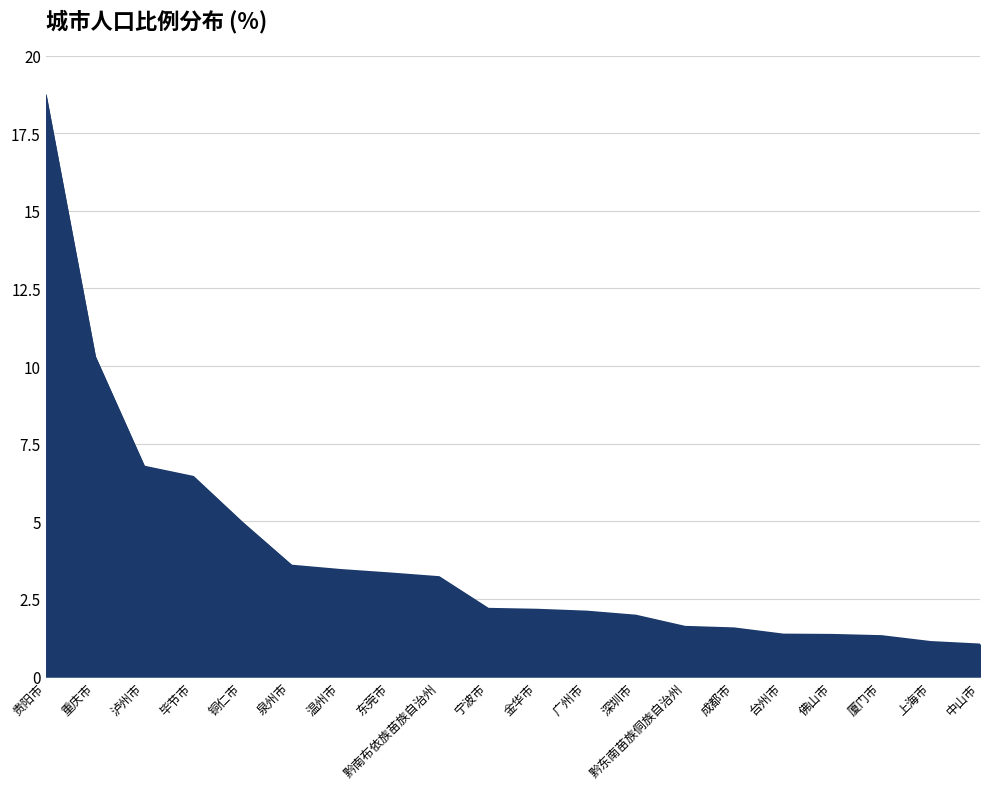

Which label corresponds to the largest value in the chart?

贵阳市